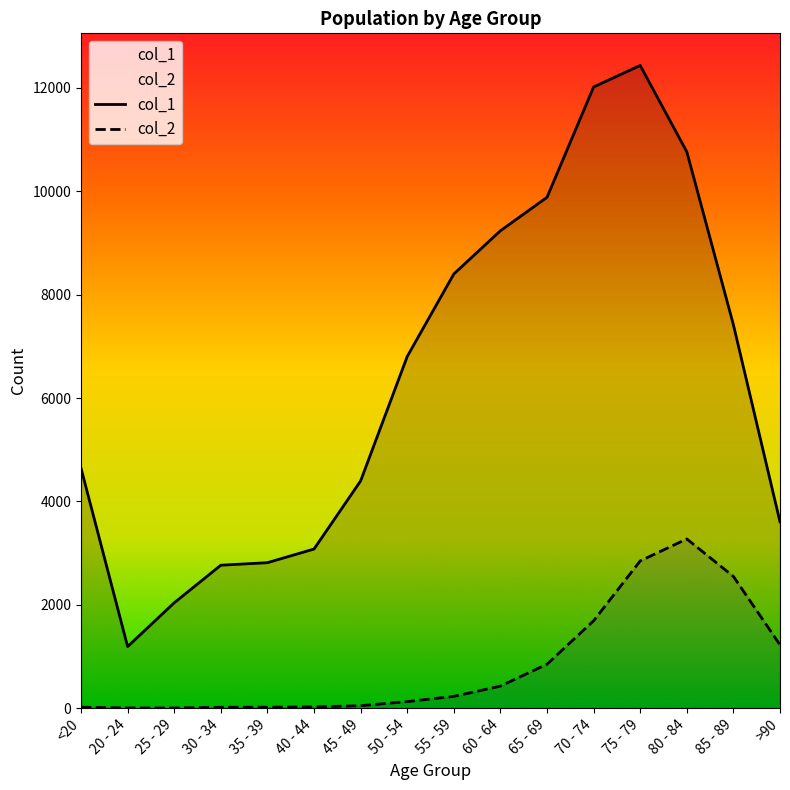

What is the maximum value for col_2?

3273